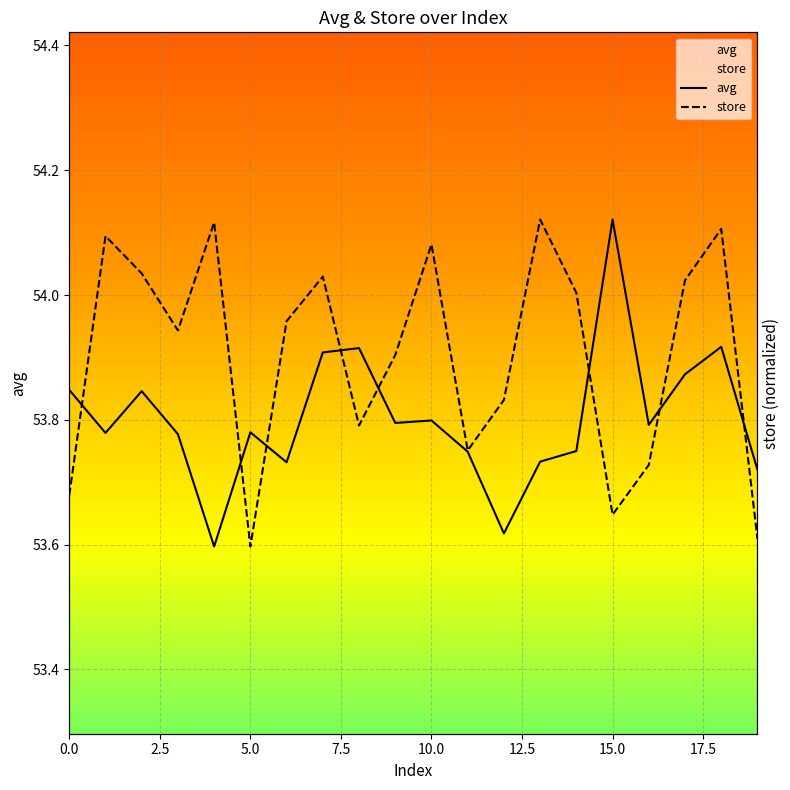

How many interior local valleys does the store series have?

5